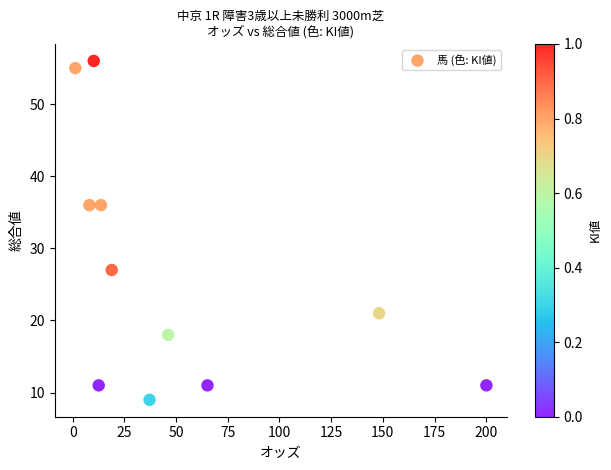

What is the average Y value?

26